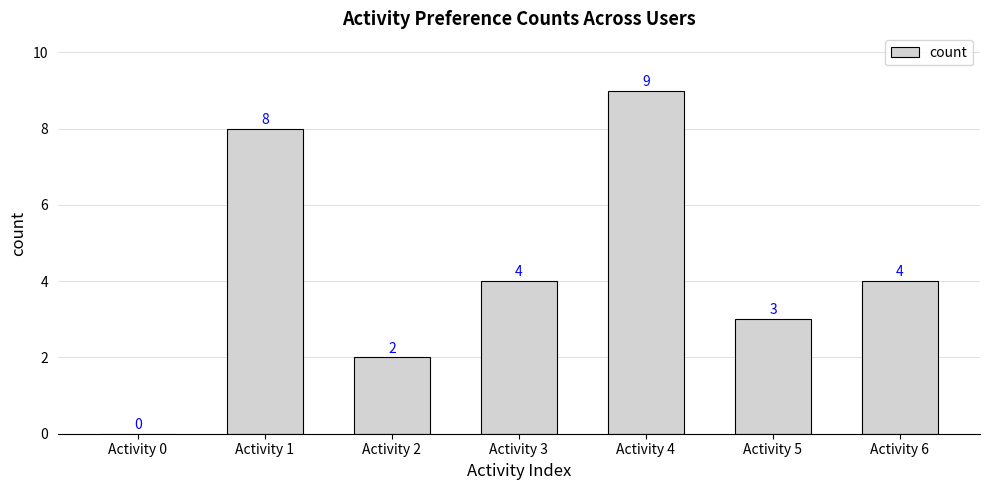

The value at Activity 0 is 0. True or false?

True